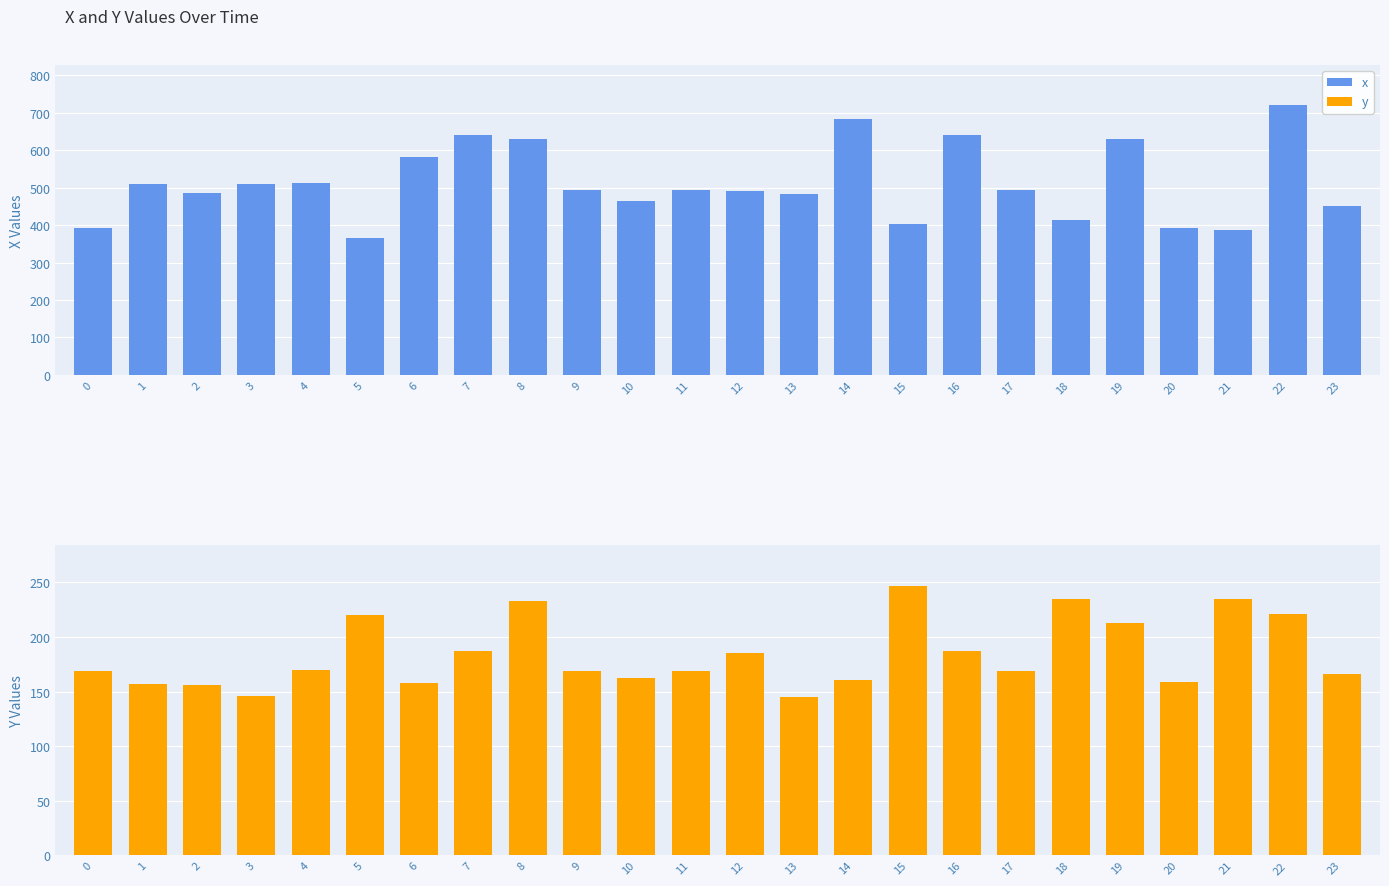

What is the difference between the y values at 1 and 3?

11